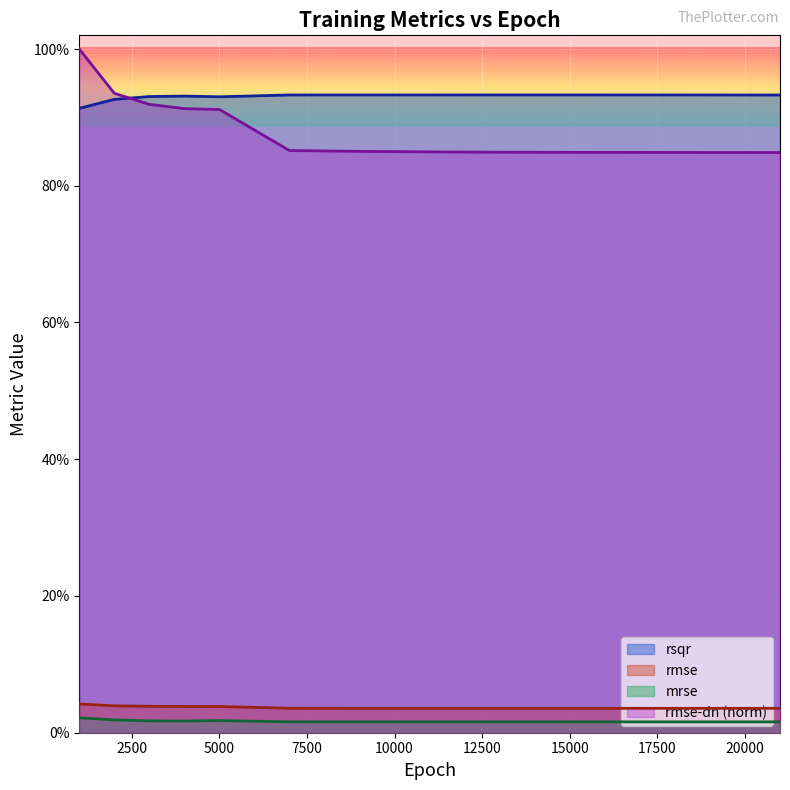

The value of mrse at 19000 is 0.0. True or false?

False